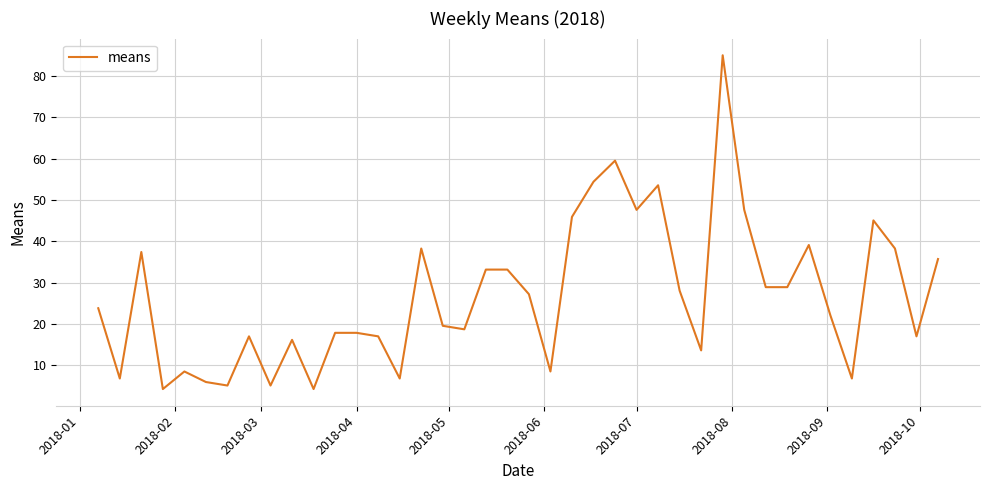

What is the maximum value shown in the chart?

85.0